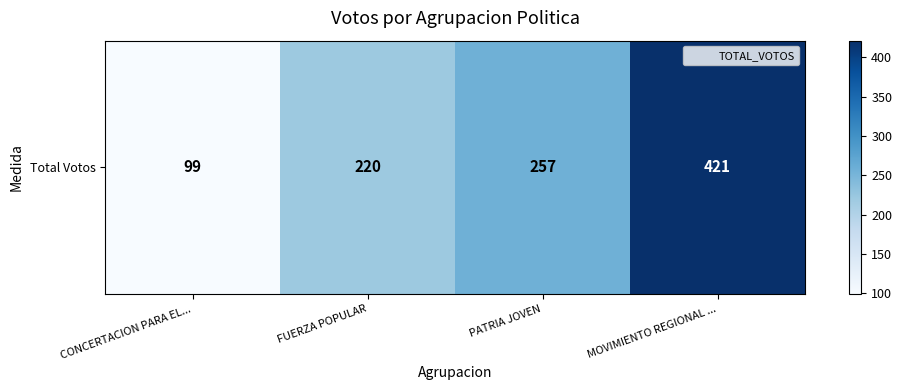

The chart shows a value of 99 at CONCERTACION PARA EL.... True or false?

True